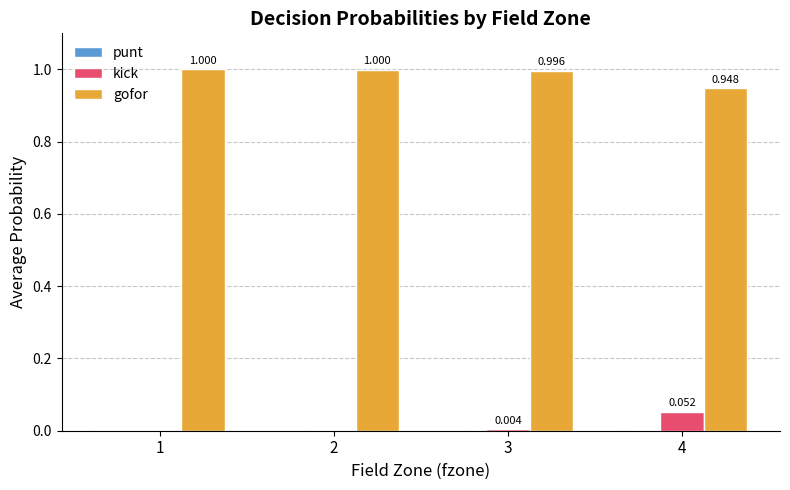

Which series has the largest total across all categories?

gofor